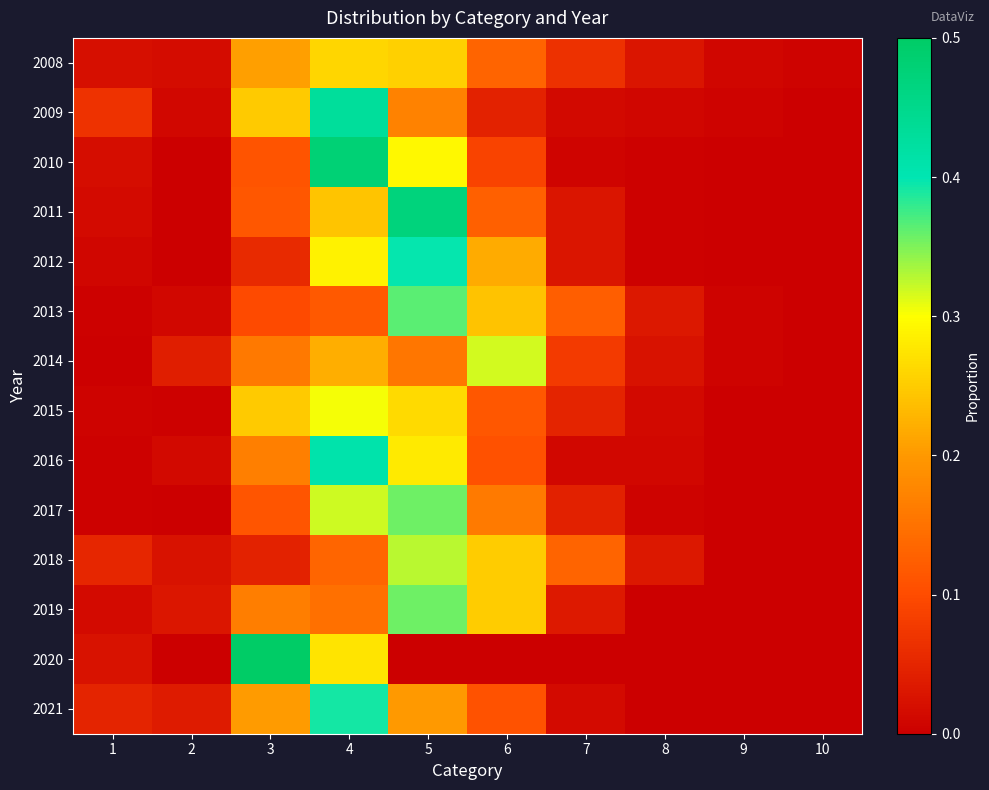

At which category is the sum across all series the highest?

4